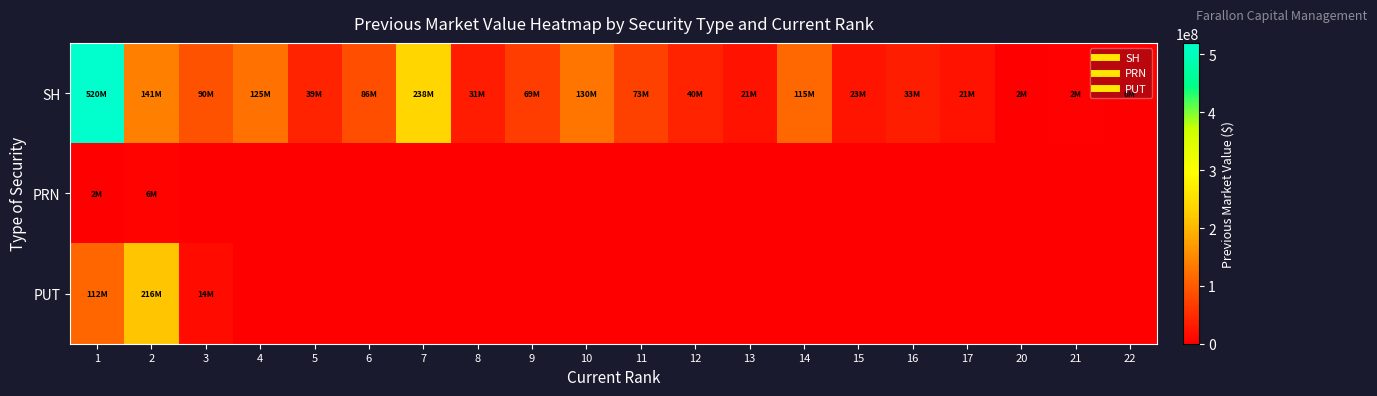

Reading right to left, transcribe all the data shown in this chart.

SH: 22=165000	21=2209000	20=1808000	17=21074000	16=32521000	15=23048000	14=114924000	13=20525000	12=40111000	11=72840000	10=129719000	9=68668000	8=30721000	7=238346000	6=85799000	5=38720000	4=125410000	3=90074000	2=140577000	1=519924000
PRN: 22=0	21=0	20=0	17=0	16=0	15=0	14=0	13=0	12=0	11=0	10=0	9=0	8=0	7=0	6=0	5=0	4=0	3=0	2=5862000	1=1956000
PUT: 22=0	21=0	20=0	17=0	16=0	15=0	14=0	13=0	12=0	11=0	10=0	9=0	8=0	7=0	6=0	5=0	4=0	3=13944000	2=215506000	1=112262000